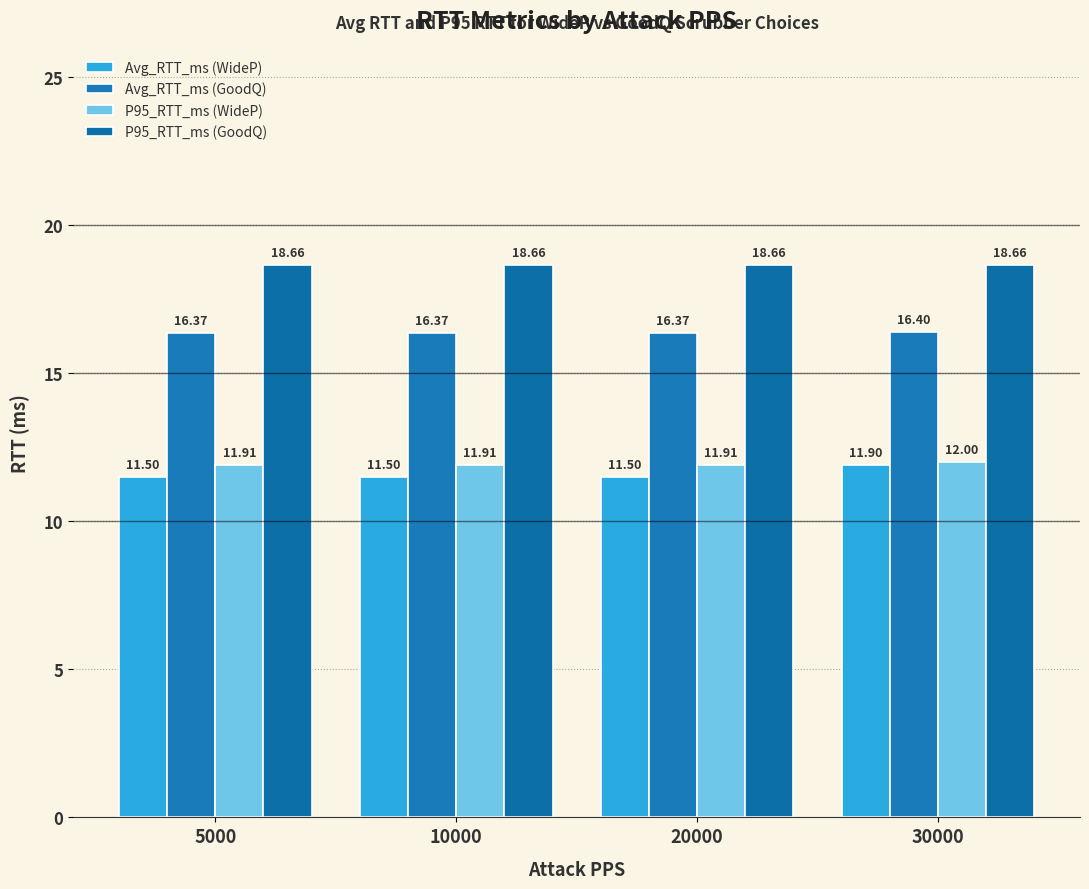

What are all the series names shown in the legend?

Avg_RTT_ms (WideP), Avg_RTT_ms (GoodQ), P95_RTT_ms (WideP), P95_RTT_ms (GoodQ)